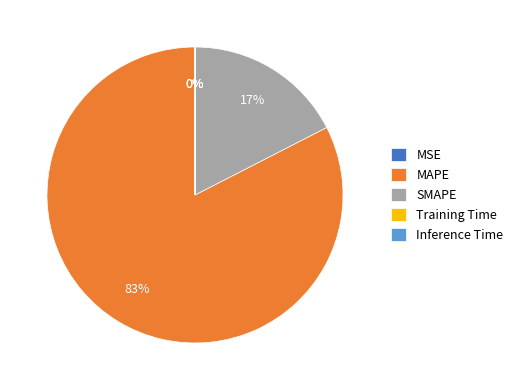

Which slice is the largest?

MAPE